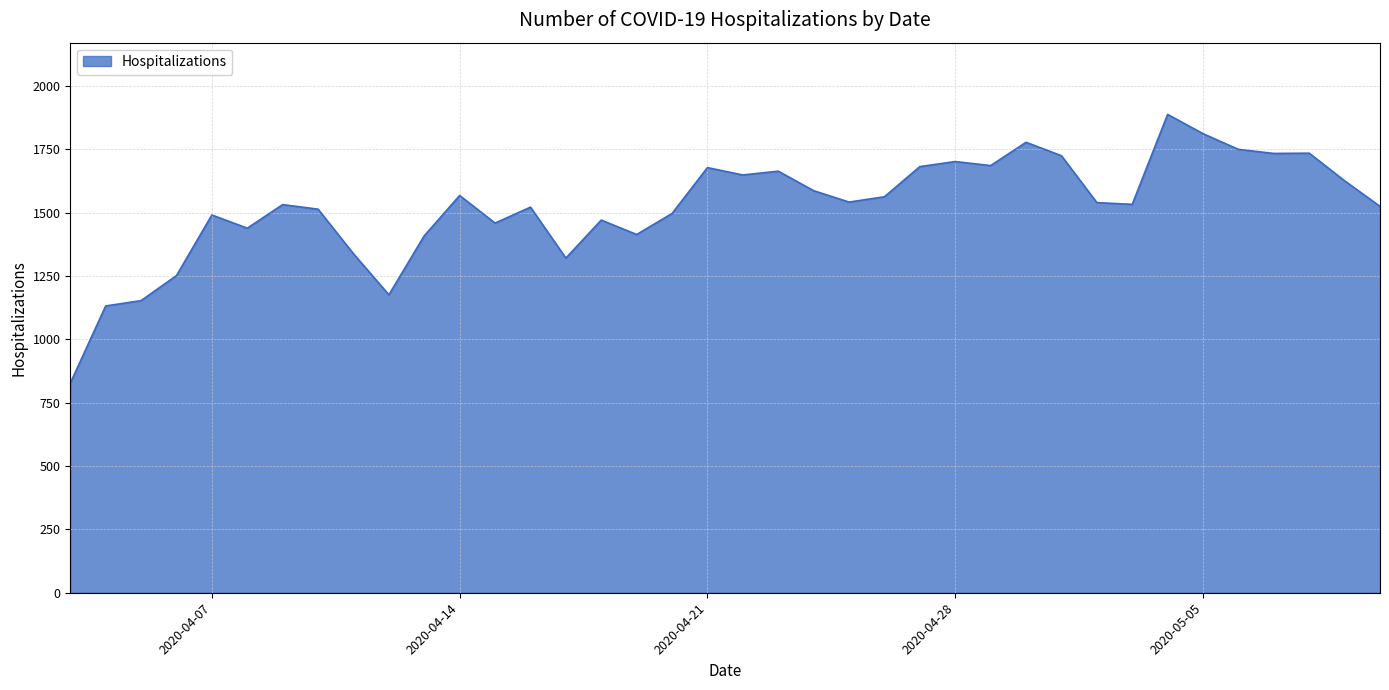

How many lines are shown in the chart?

1